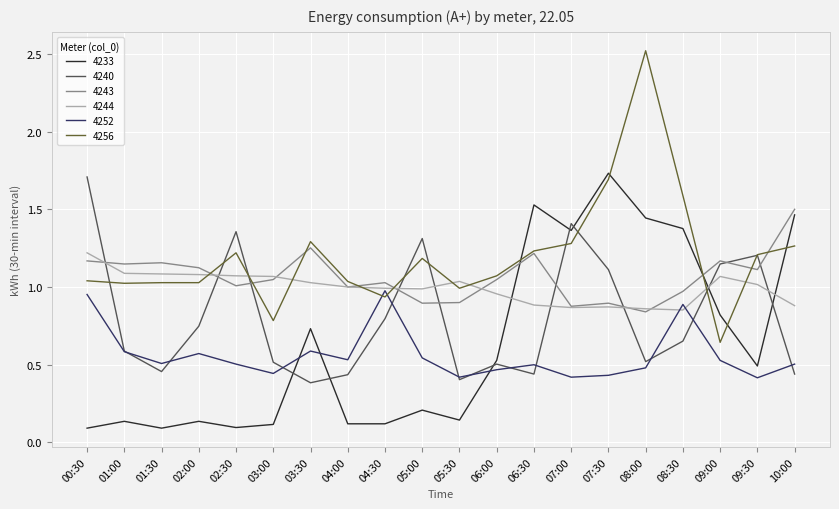

Which series has the widest spread of values?

4256